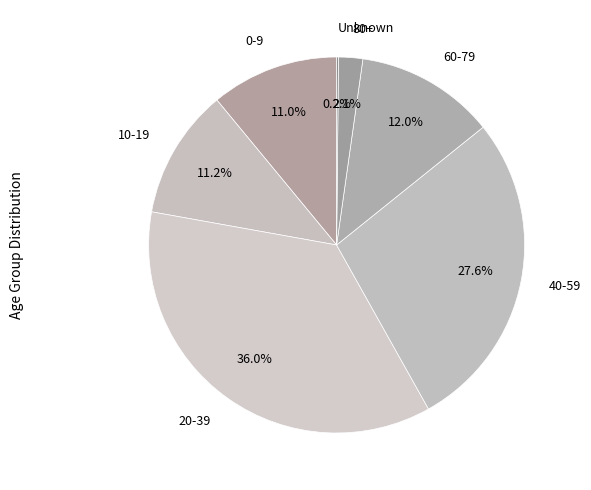

To the nearest percent, what is the difference between the largest and smallest slice percentages?

36%